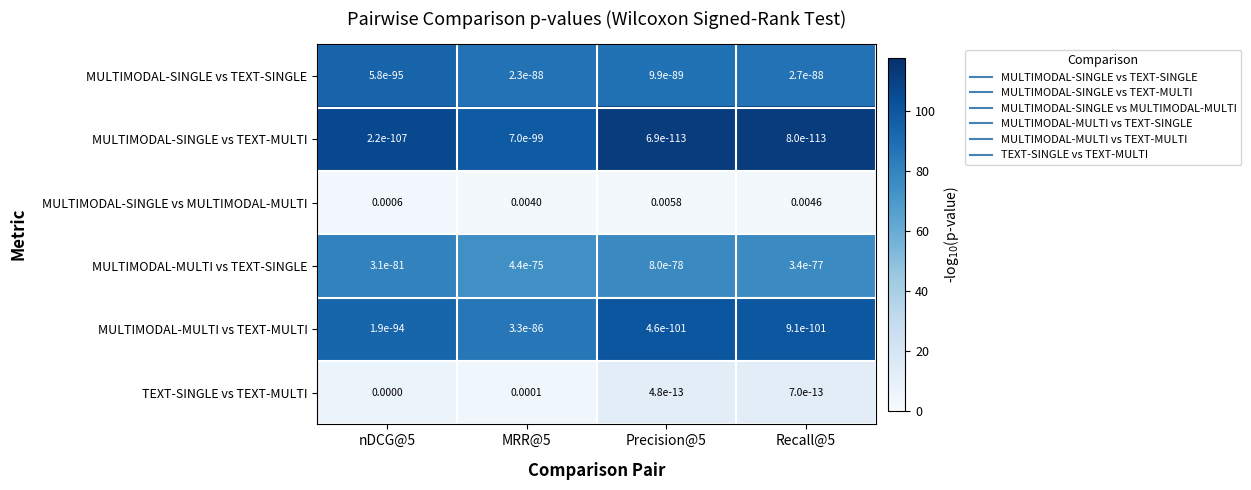

Which series has the largest range (max minus min)?

MULTIMODAL-SINGLE vs MULTIMODAL-MULTI